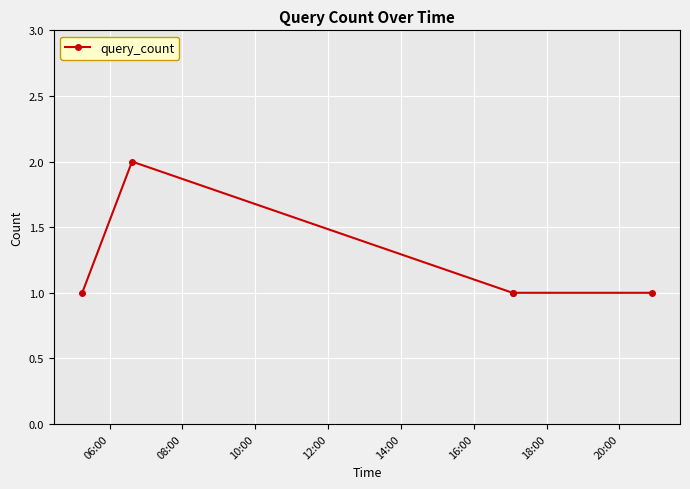

What is the sum of all values?

6